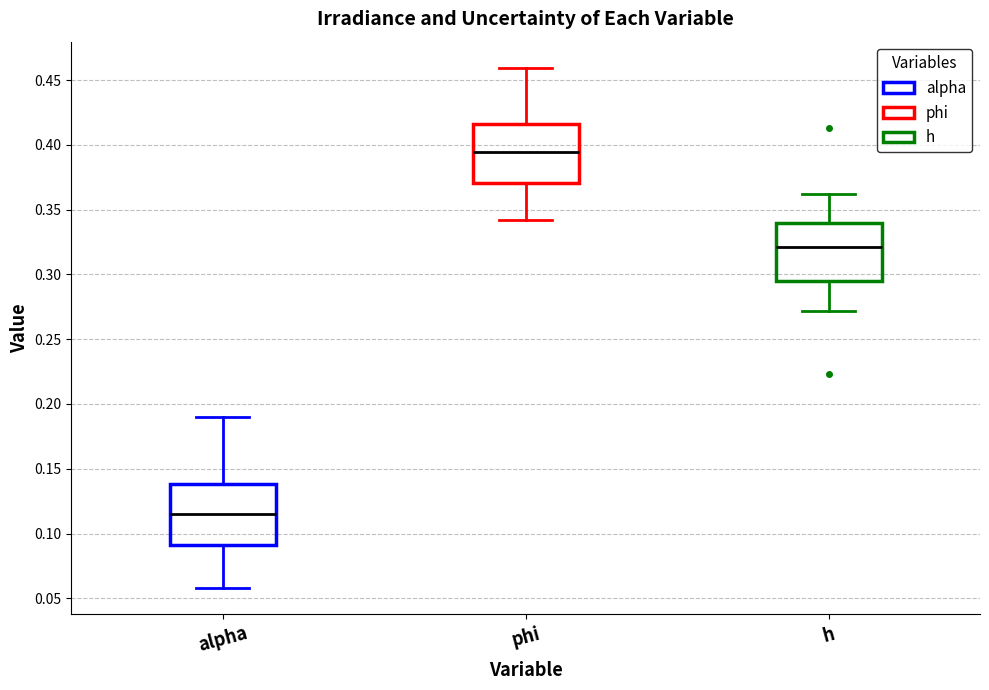

Reading left to right, read every box against the y-axis: the position of its median line, the range the box covers, and the ends of its whiskers. The values are not printed on the chart, so give them approximately, as read against the axis.

alpha: median 0.115, box 0.090 to 0.140, whiskers 0.060 to 0.190
phi: median 0.395, box 0.370 to 0.415, whiskers 0.340 to 0.460
h: median 0.320, box 0.295 to 0.340, whiskers 0.270 to 0.360